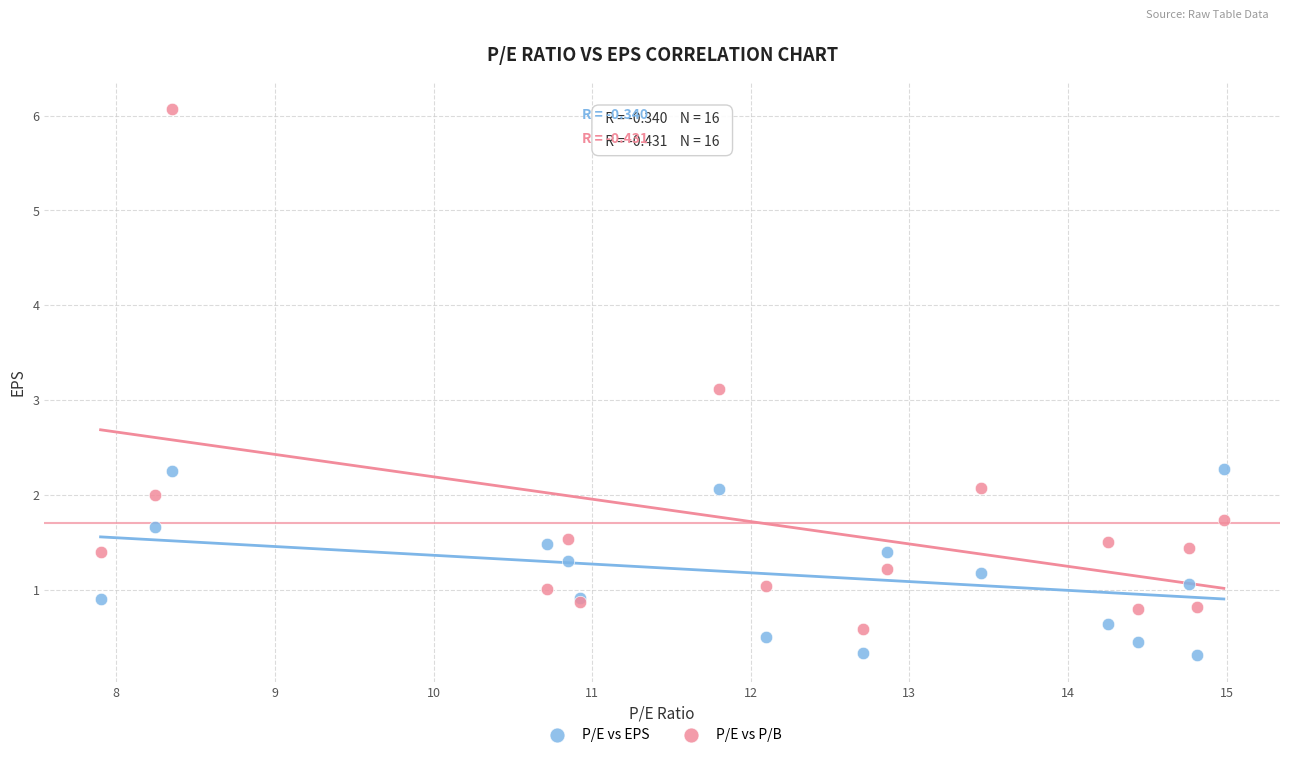

Which series contains the highest Y value?

P/E vs P/B